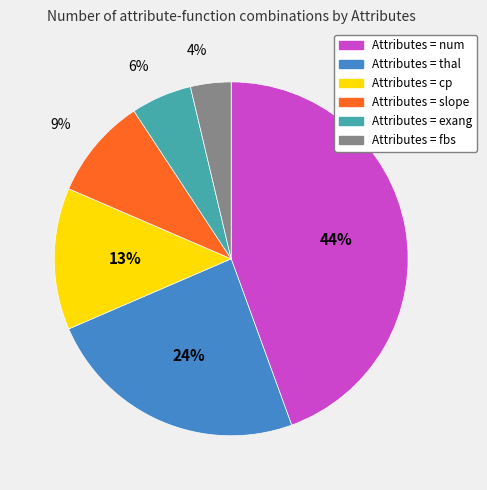

Is there any slice that represents more than half of the pie?

No